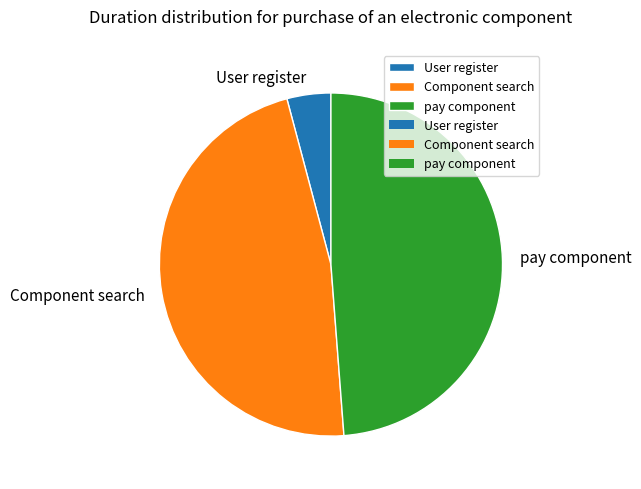

Approximately how many times larger is the value at pay component compared to User register?

11.8